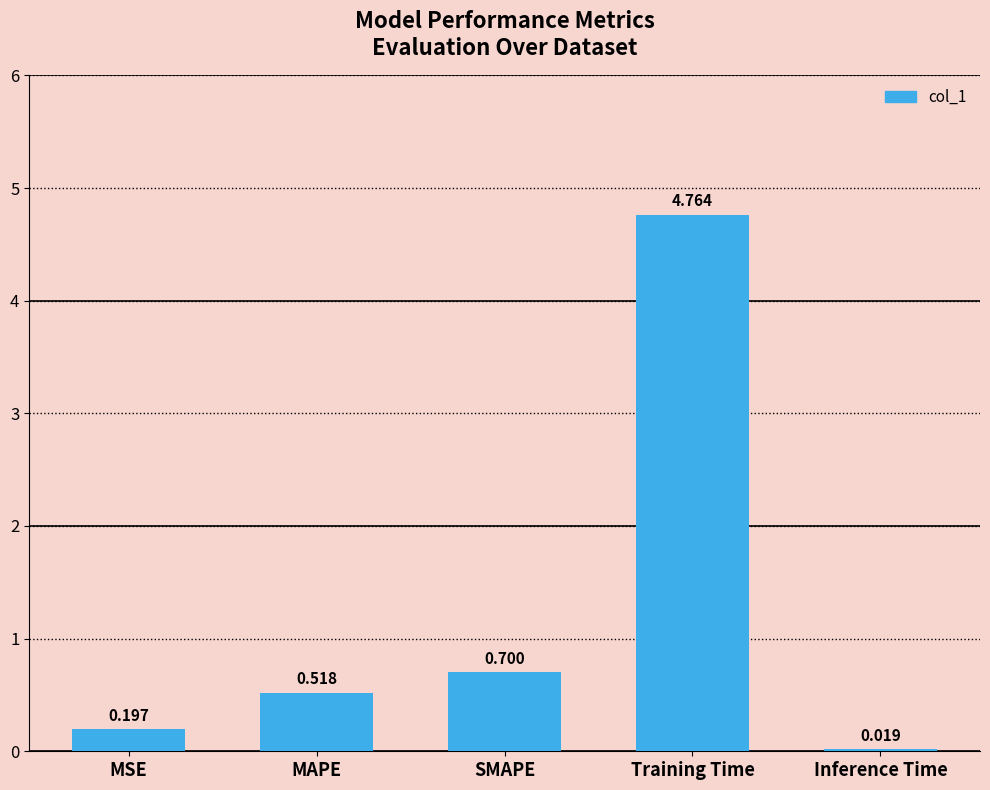

Count the number of categories in the chart.

5